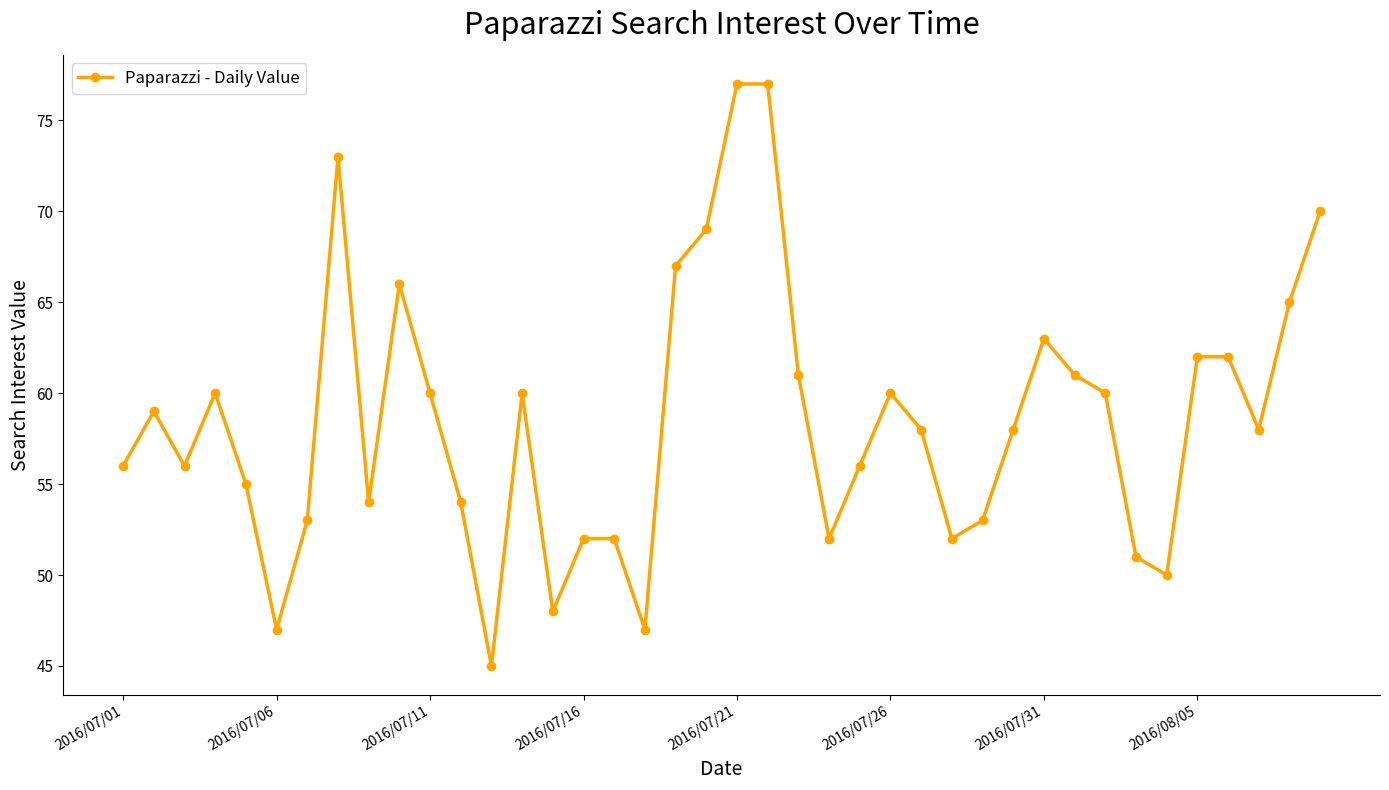

What is the maximum value shown in the chart?

77